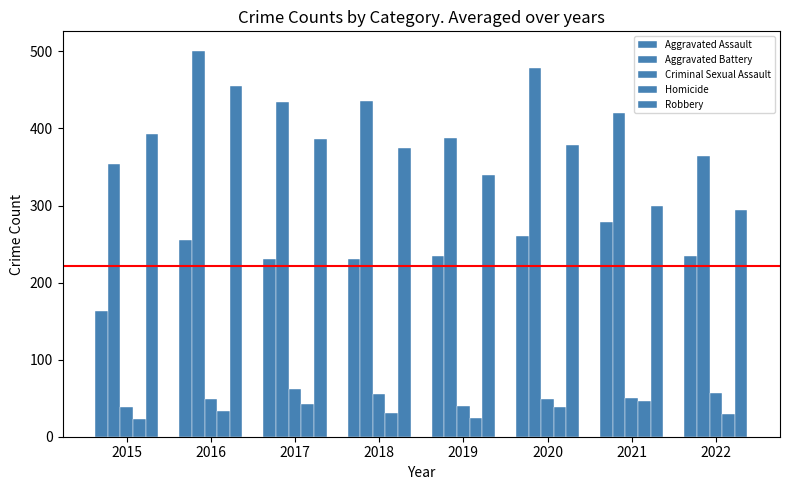

Where is Robbery nearest to the value 374?

2018